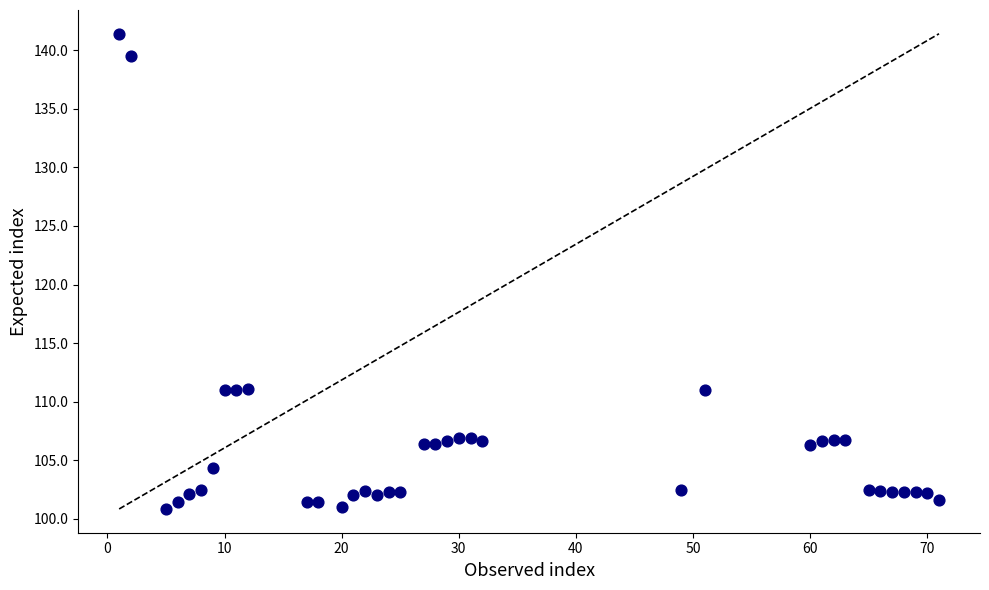

What is the range of Y values (max minus min)?

40.5